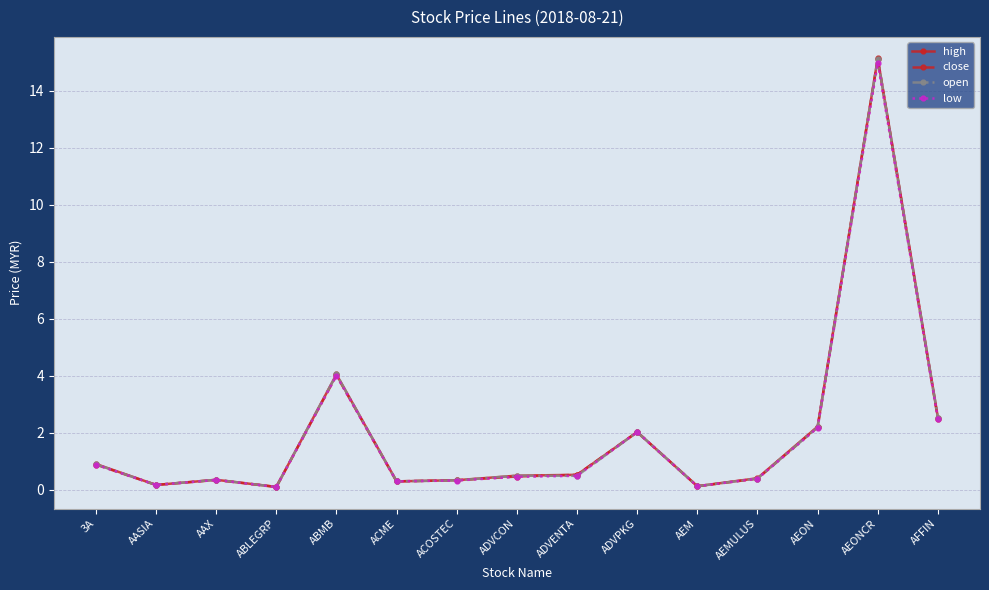

What is the label of the 11th point from the left?

AEM